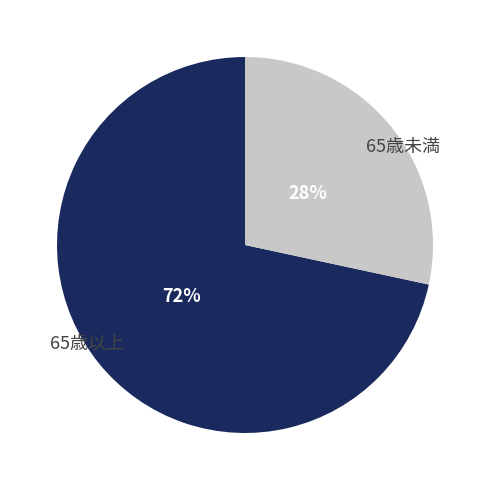

Which slice represents more than half of the pie?

65歳以上